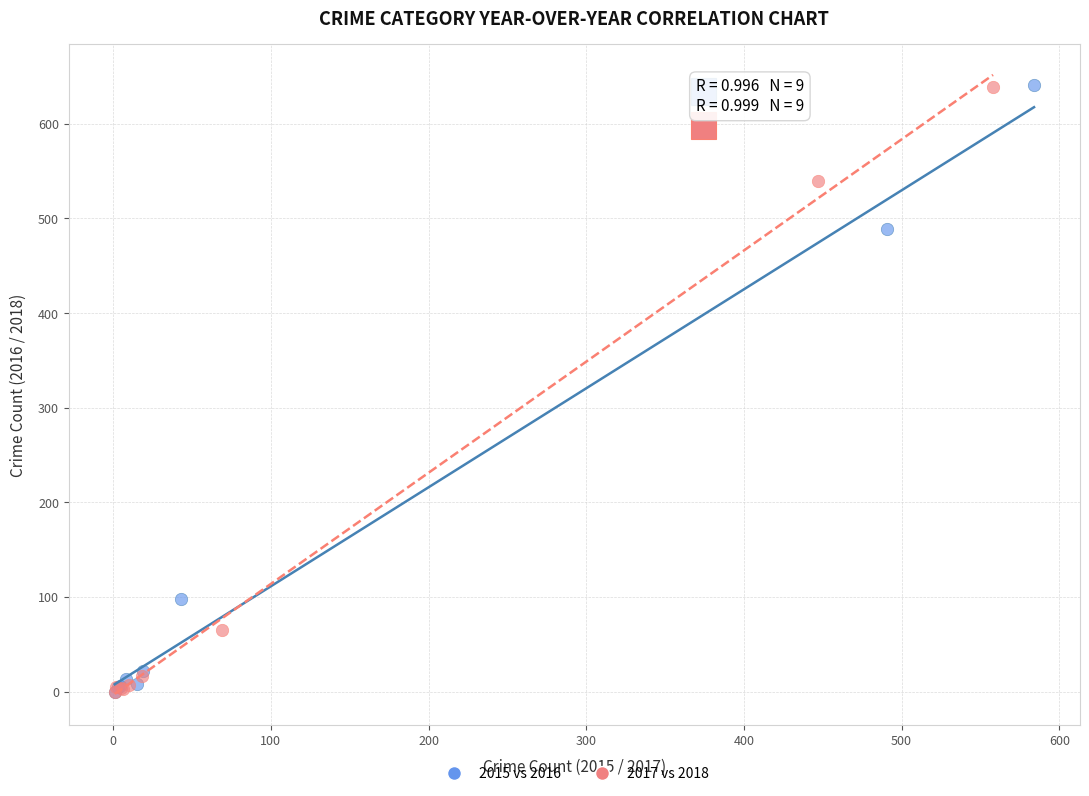

What are all the series names shown in the legend?

2015 vs 2016, 2017 vs 2018